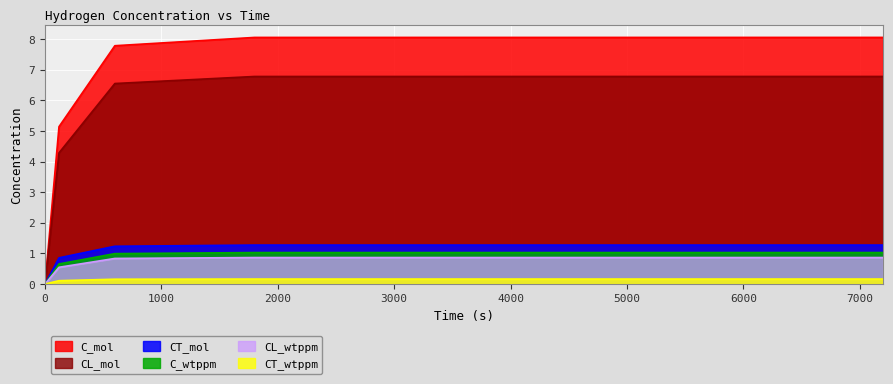

Rank the categories by CT_wtppm value from lowest to highest.

0, 120, 600, 1800, 7200